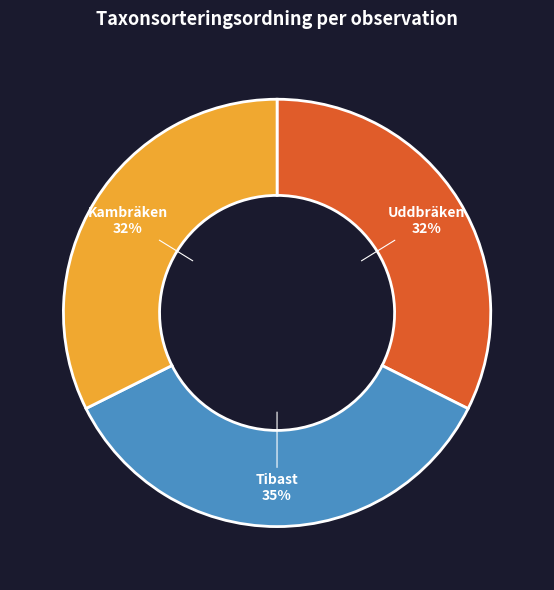

Is it true that Kambräken is 32% of the pie?

True